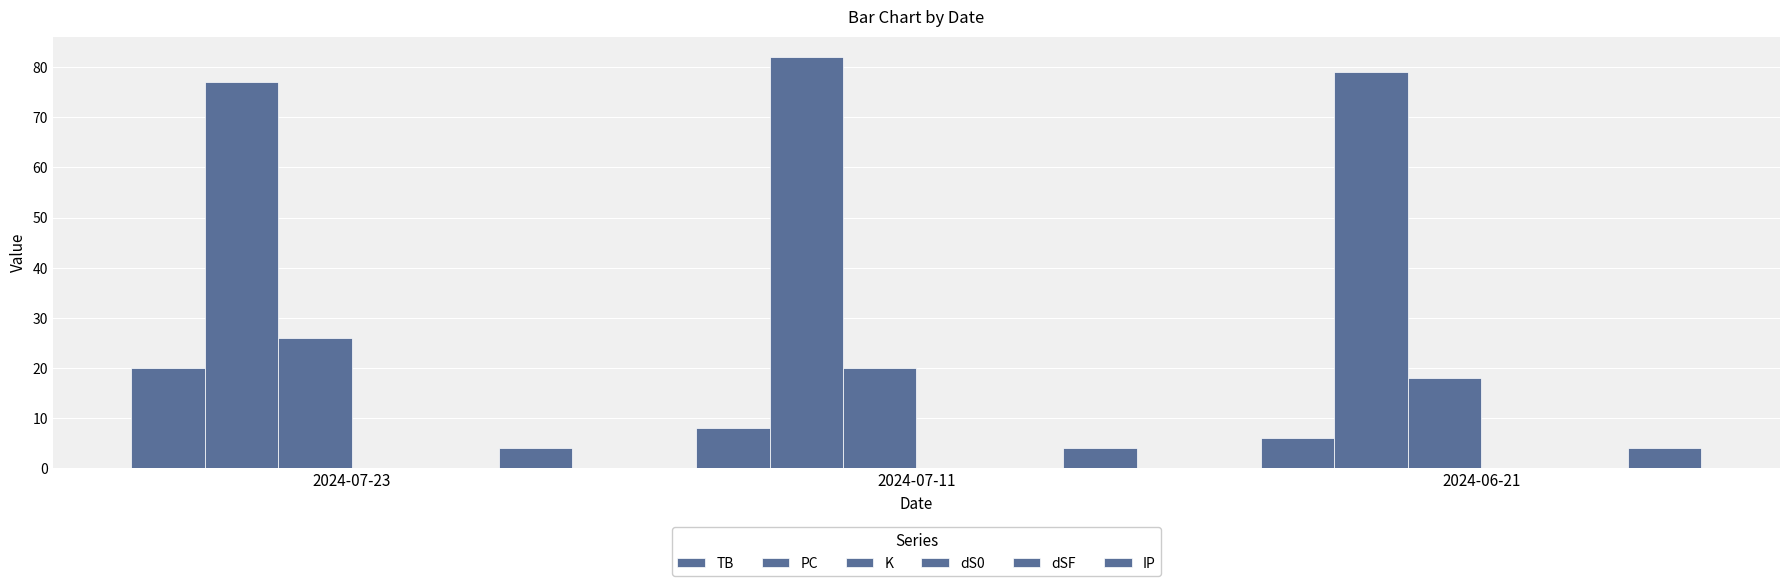

Reading left to right, what are all the values shown in this chart?

TB: 2024-07-23=20	2024-07-11=8	2024-06-21=6
PC: 2024-07-23=77	2024-07-11=82	2024-06-21=79
K: 2024-07-23=26	2024-07-11=20	2024-06-21=18
dS0: 2024-07-23=0	2024-07-11=0	2024-06-21=0
dSF: 2024-07-23=0	2024-07-11=0	2024-06-21=0
IP: 2024-07-23=4	2024-07-11=4	2024-06-21=4